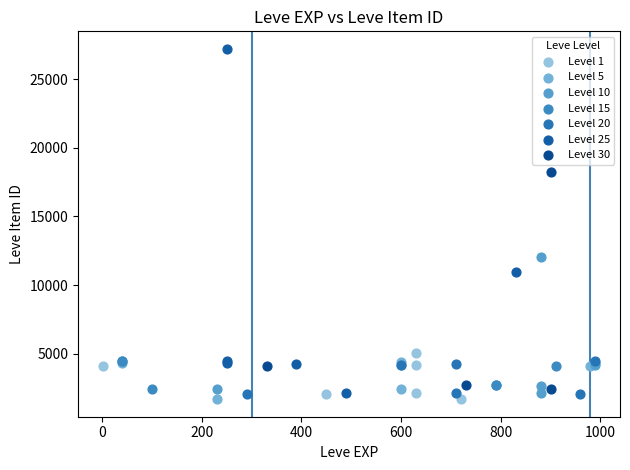

Which series has the largest Y range (max minus min)?

Level 25